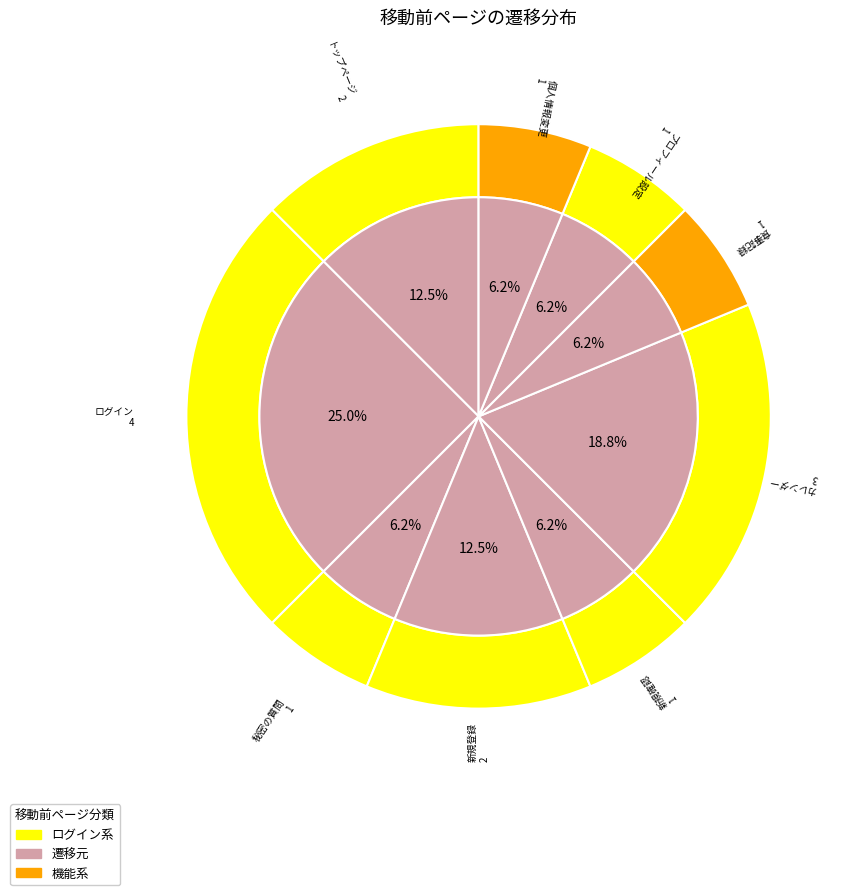

True or false: トップページ accounts for 33% of the total.

False